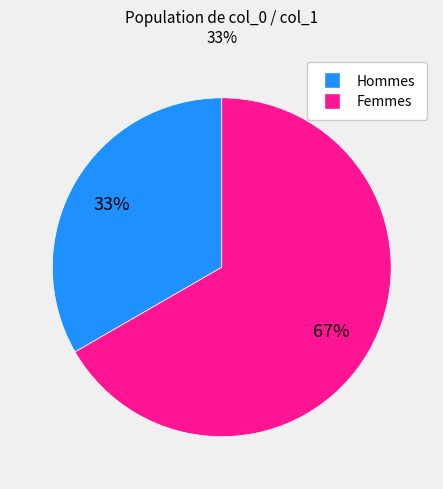

What is the ratio of the value at Hommes to the value at Femmes?

0.5